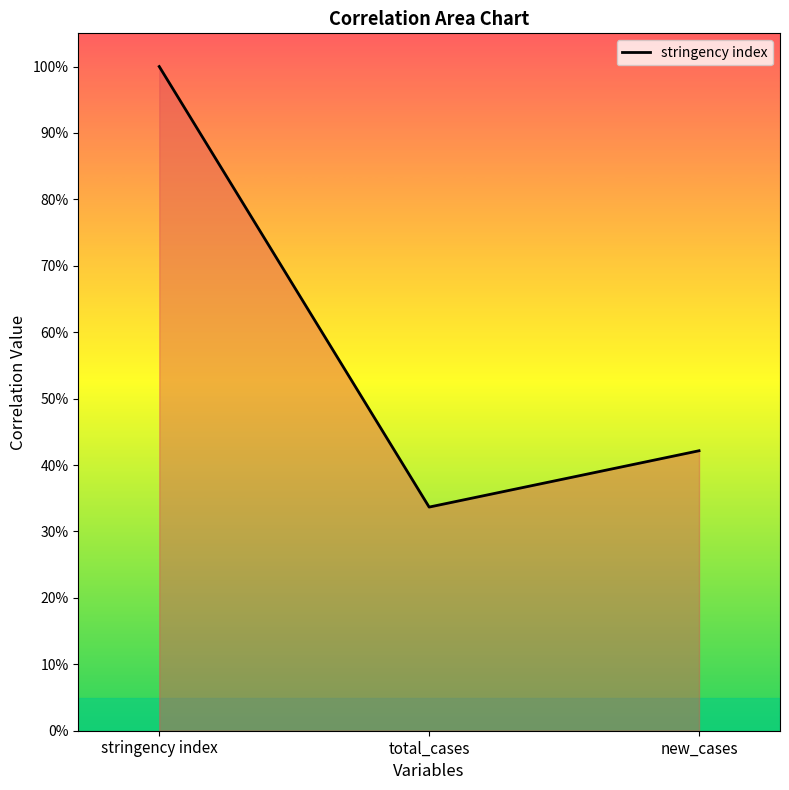

Is this an area chart (filled region under the line)?

Yes